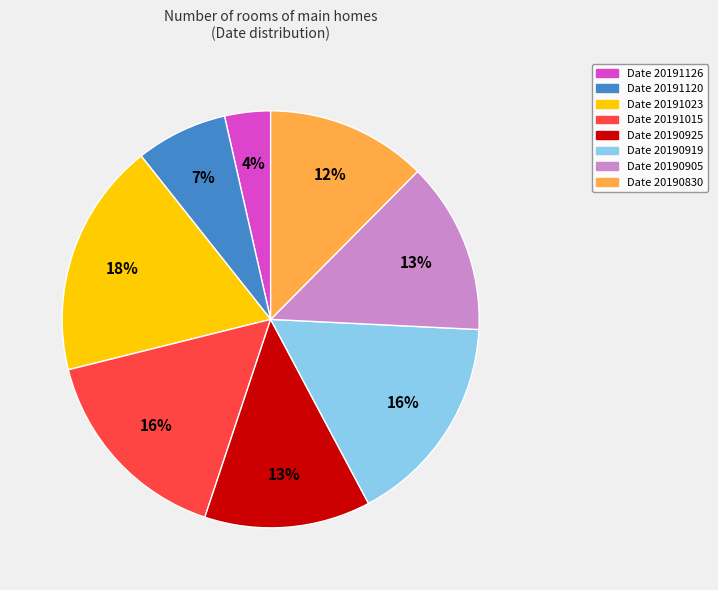

To the nearest percent, what is the average slice percentage?

12%